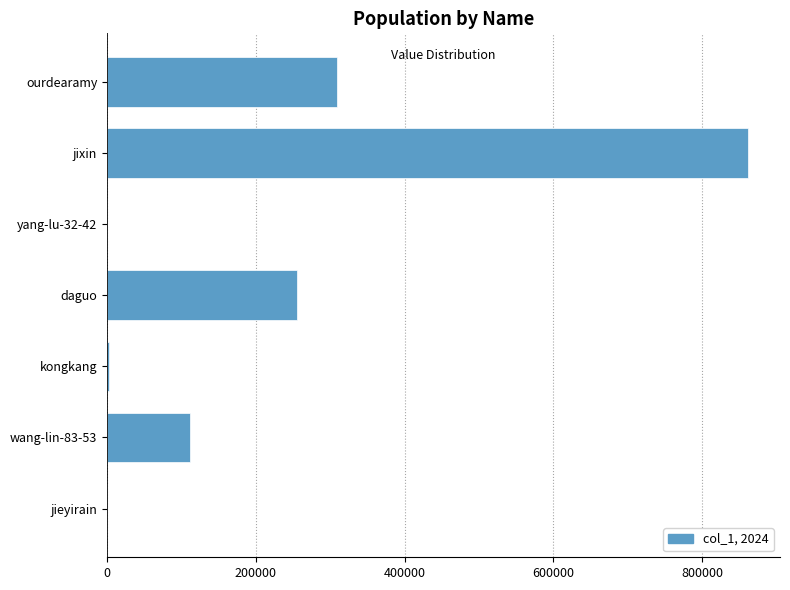

Which category has the highest value across all series?

jixin